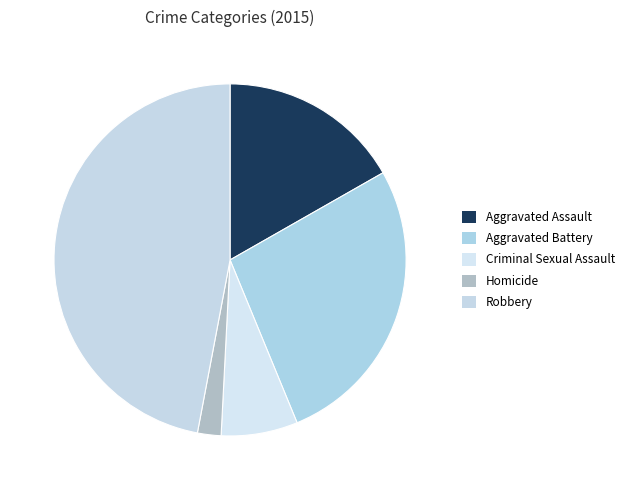

Does Aggravated Battery represent more than half of the total?

No